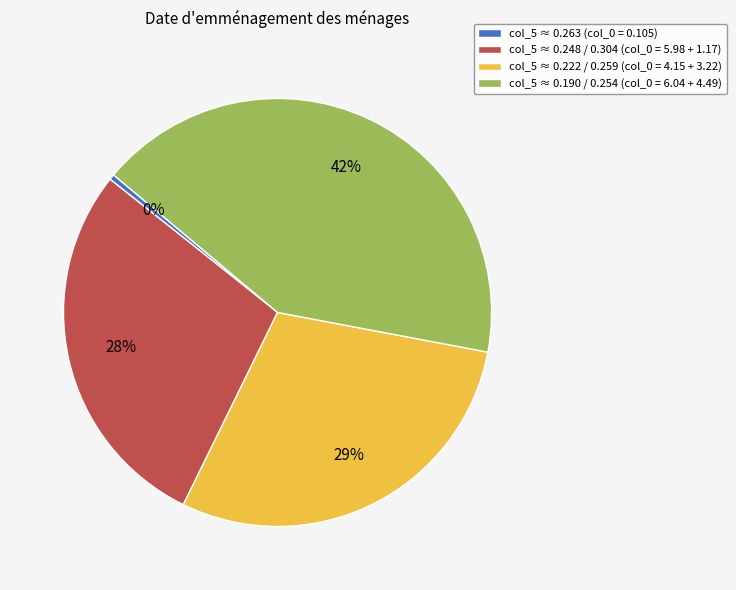

Do col_5 ≈ 0.222 / 0.259 (col_0 = 4.15 + 3.22) and col_5 ≈ 0.248 / 0.304 (col_0 = 5.98 + 1.17) together represent more than half of the pie?

Yes